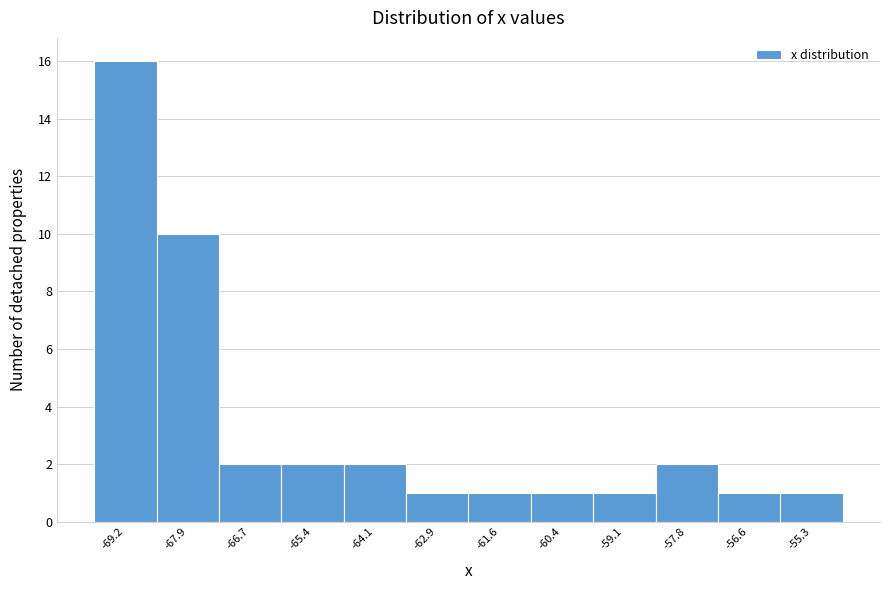

Reading left to right, transcribe all the data shown in this chart.

16	10	2	2	2	1	1	1	1	2	1	1